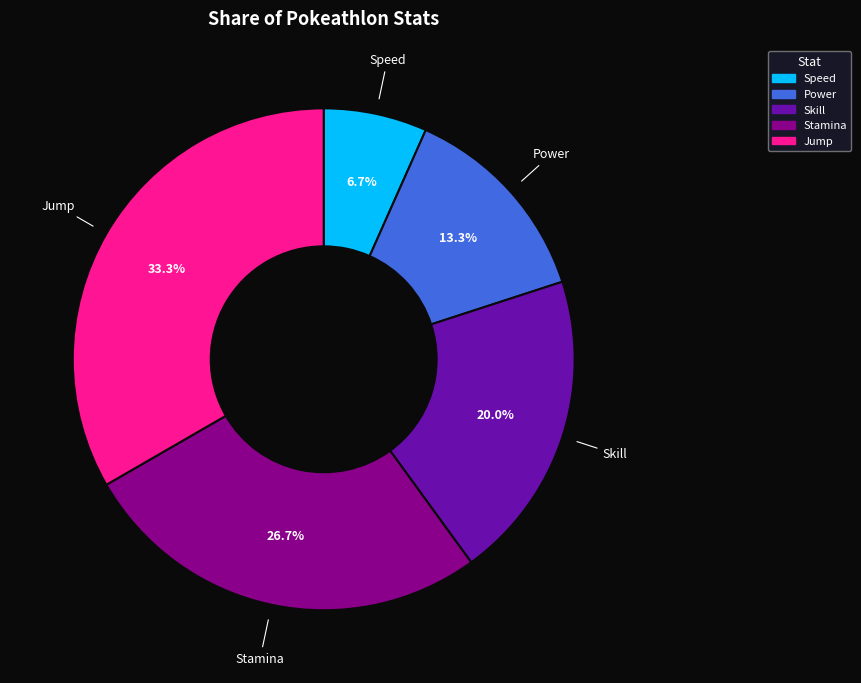

The Skill slice represents 34% of the pie. True or false?

False